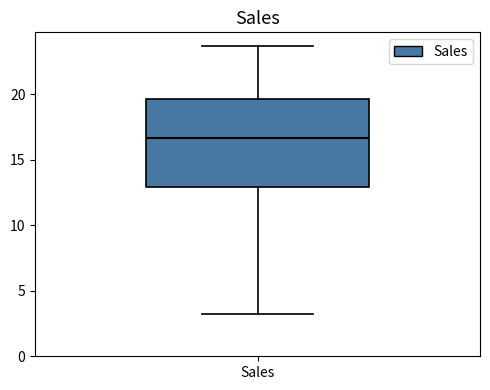

Read this box plot against the y-axis: the position of the median line, the range covered by the box, and the ends of both whiskers. The values are not printed on the chart, so give them approximately, as read against the axis.

median 16.5, box 13.0 to 19.5, whiskers 3.0 to 23.5